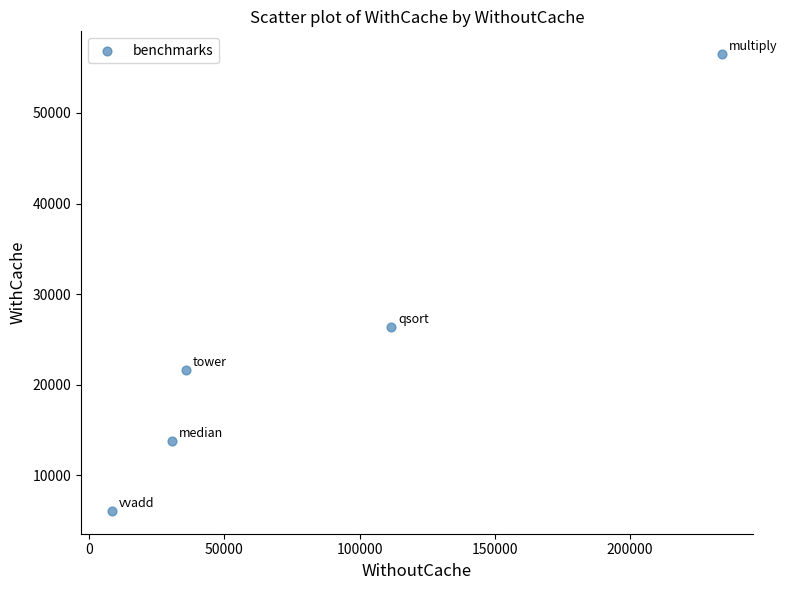

What is the average X value?

84126